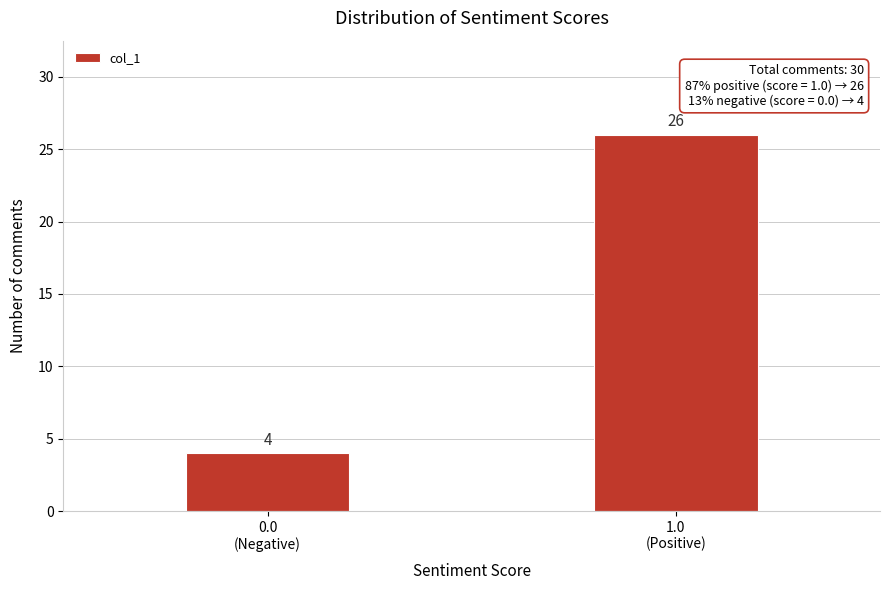

Reading left to right, what are all the values shown in this chart?

4	26